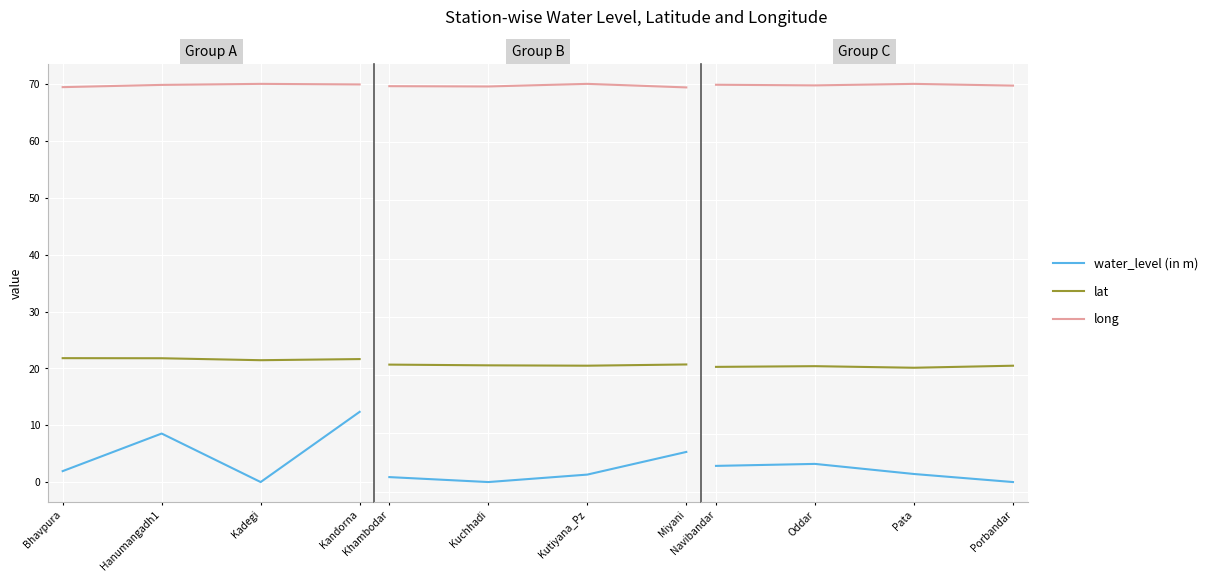

What is the label of the 3rd point from the left?

Pata